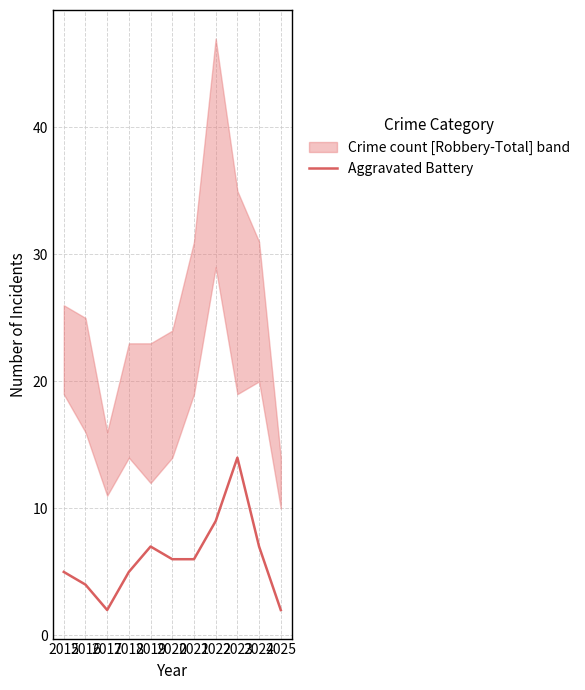

At which label is the value closest to 8?

2019